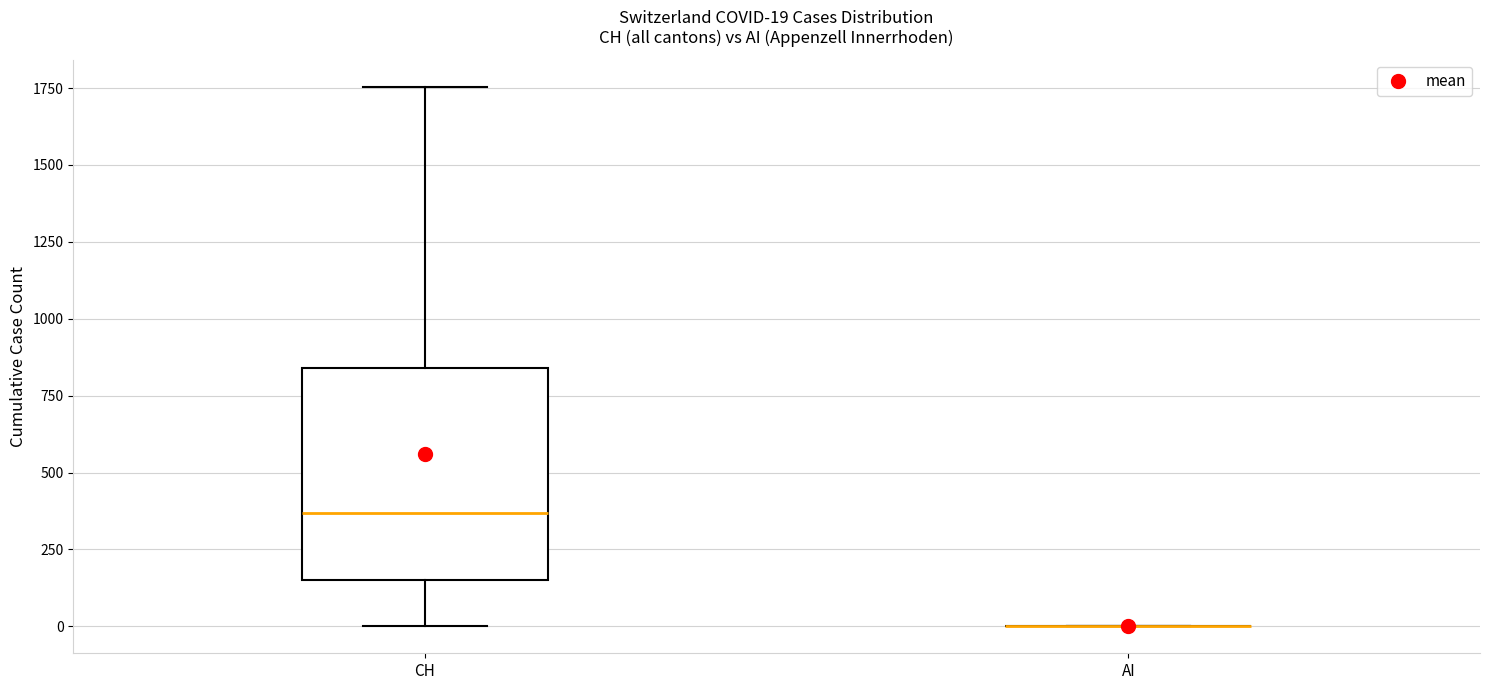

Which box is the tallest, from its lower edge to its upper edge?

CH